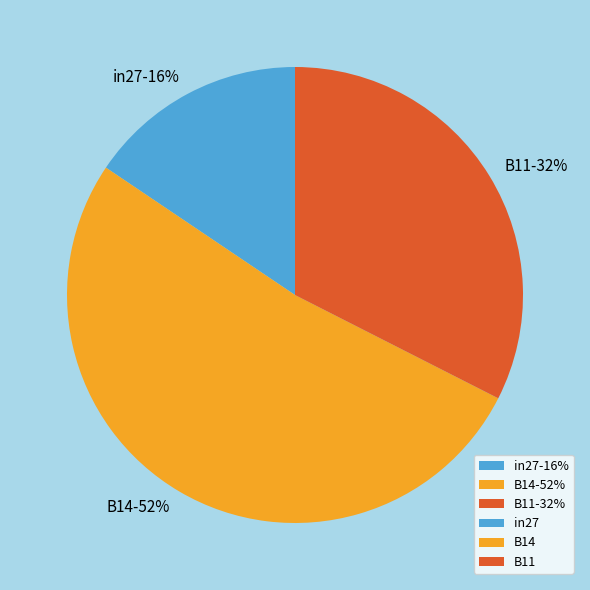

Between B14 and B11, which is larger?

B14